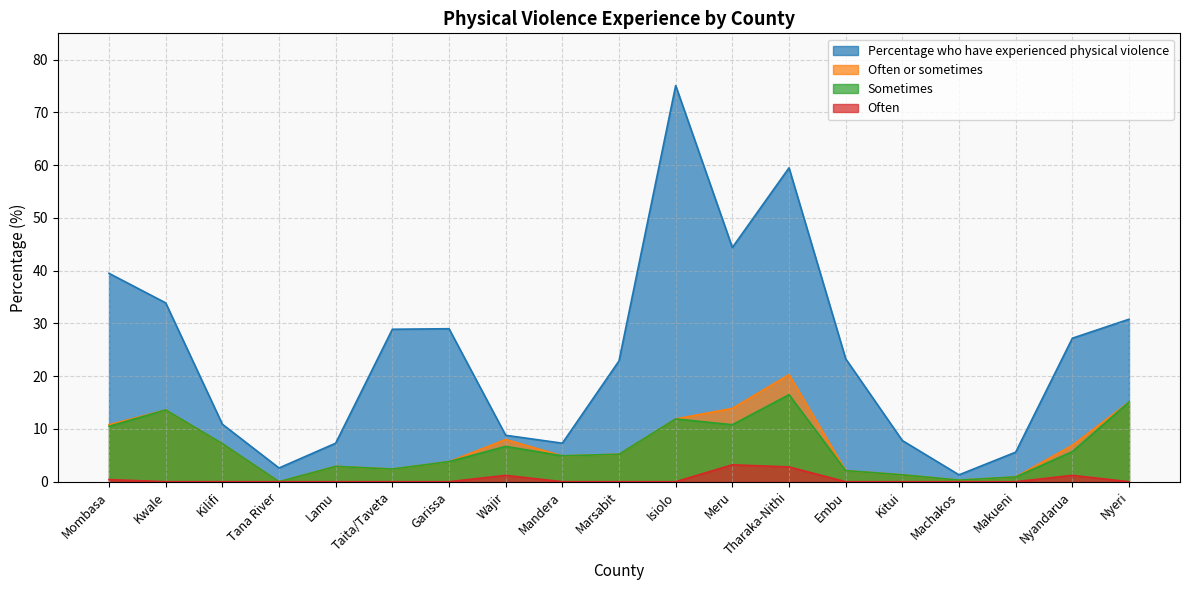

What are all the series names shown in the legend?

Percentage who have experienced physical violence, Often or sometimes, Sometimes, Often